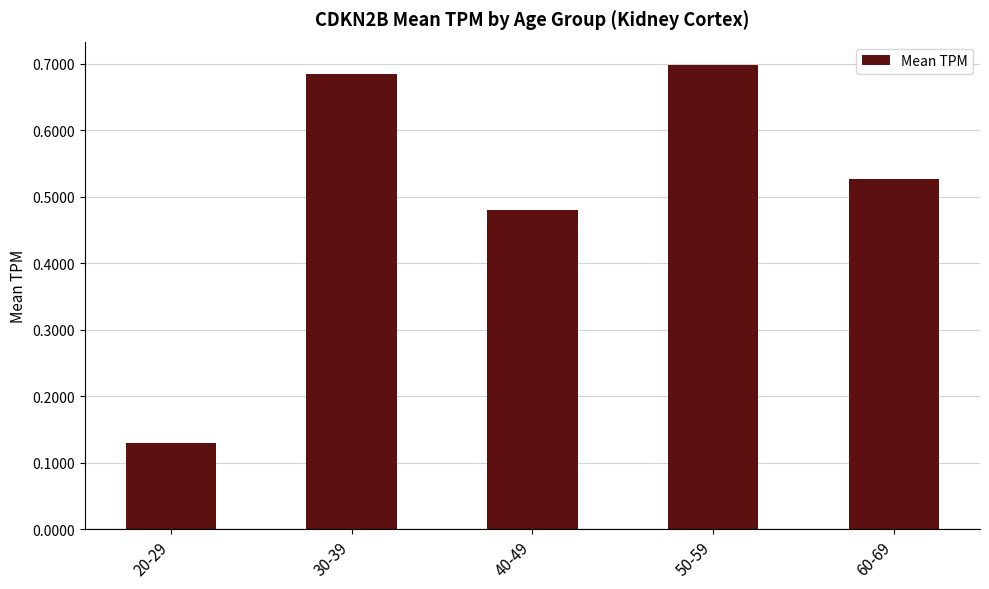

What is the change in value from 30-39 to 40-49?

-0.2